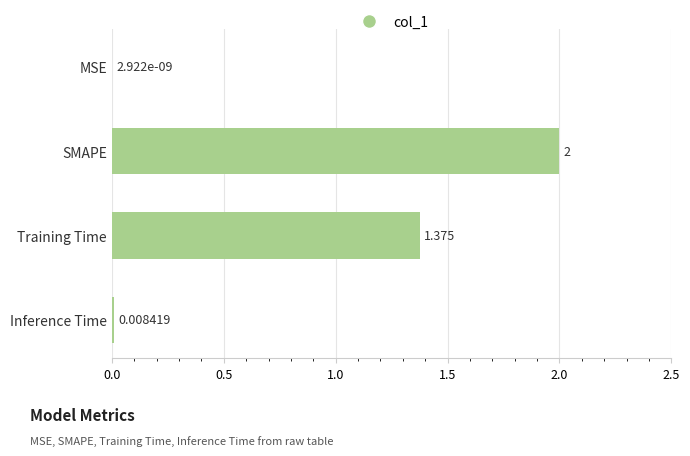

Where is the data nearest to the value 1?

Training Time